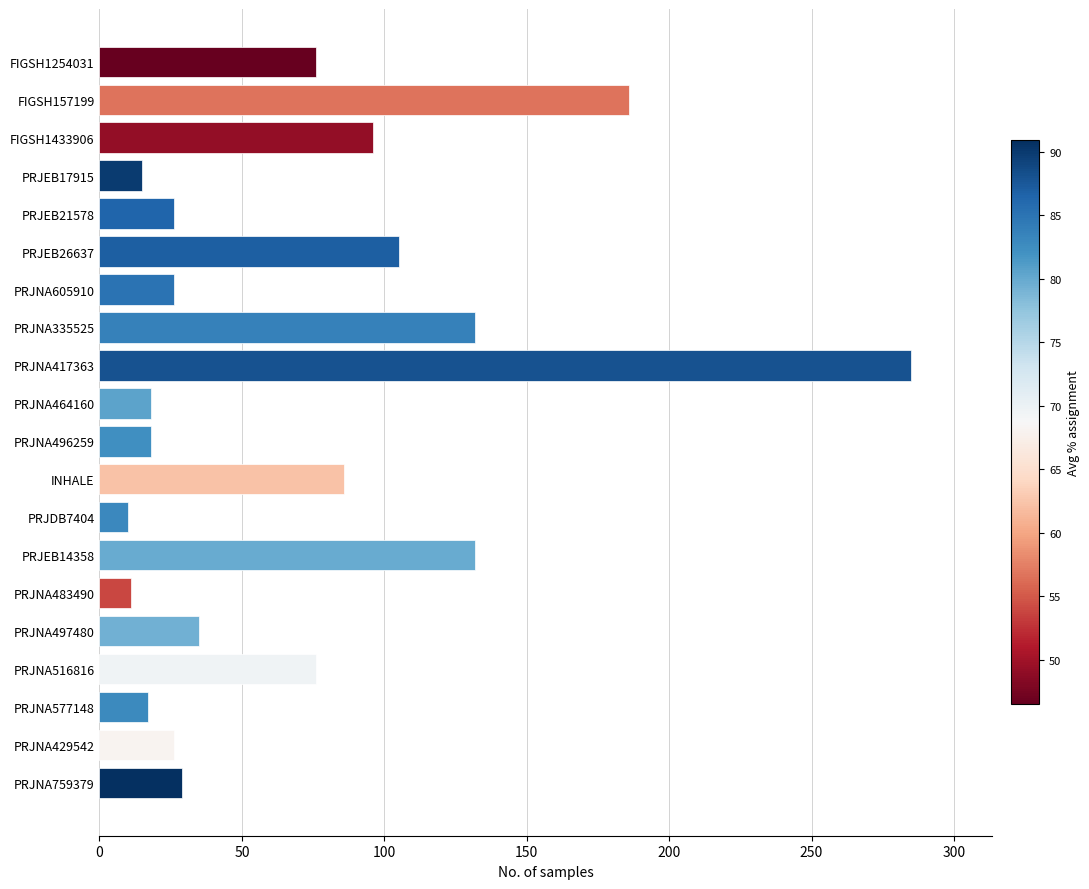

What is the smallest value displayed?

10